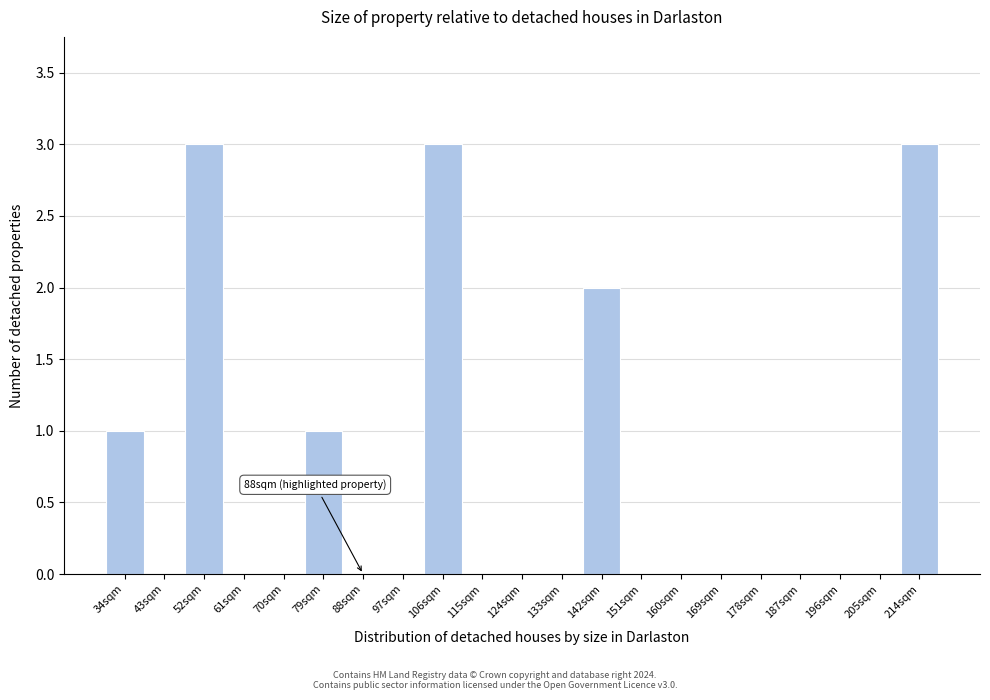

Reading right to left, transcribe all the data shown in this chart.

214sqm=3	205sqm=0	196sqm=0	187sqm=0	178sqm=0	169sqm=0	160sqm=0	151sqm=0	142sqm=2	133sqm=0	124sqm=0	115sqm=0	106sqm=3	97sqm=0	88sqm=0	79sqm=1	70sqm=0	61sqm=0	52sqm=3	43sqm=0	34sqm=1